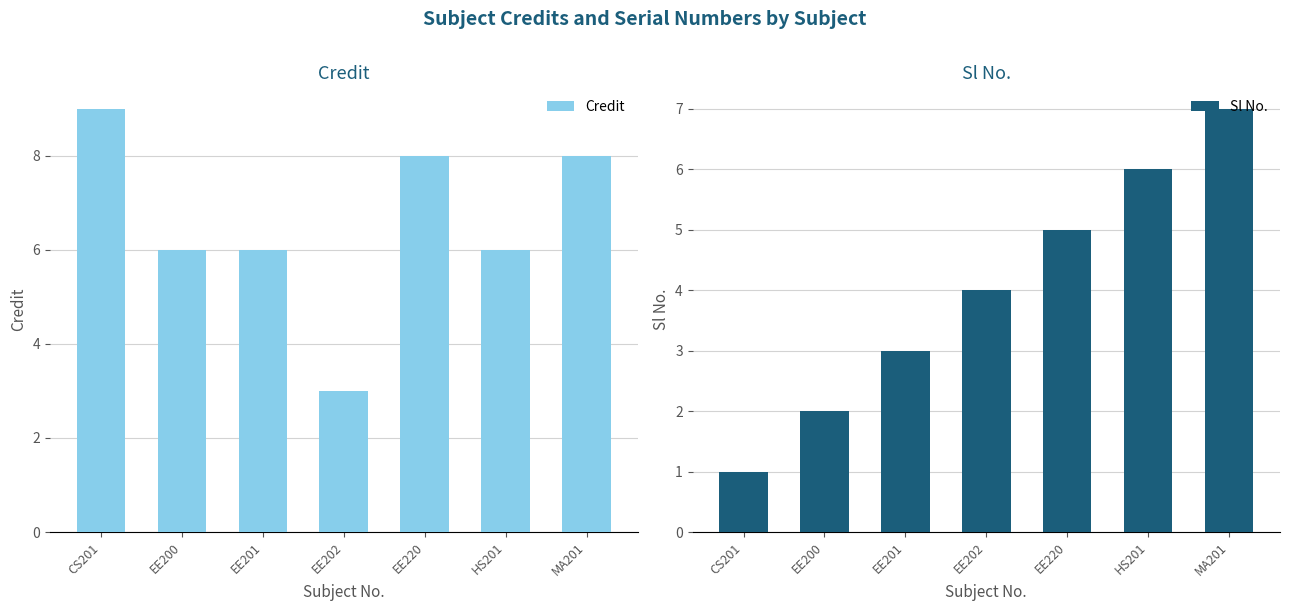

How many data points in Sl No. are less than 4?

3